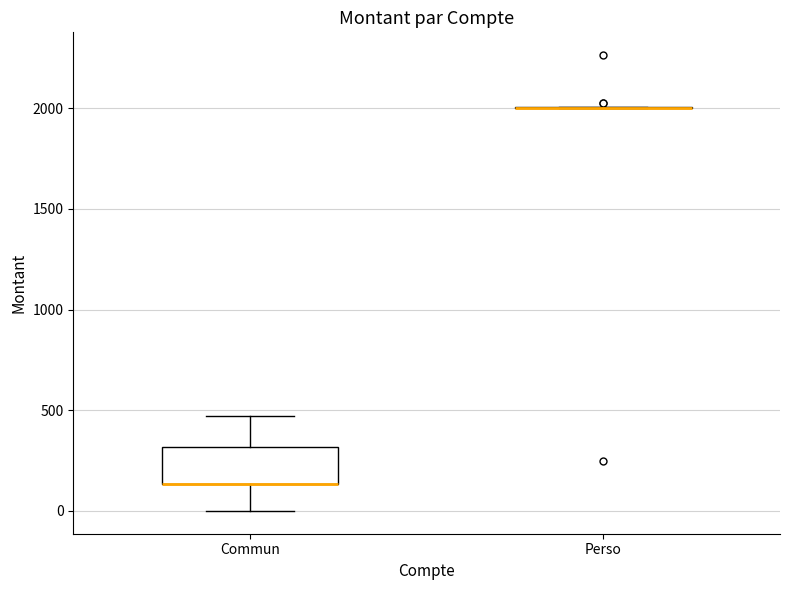

Reading left to right, read every box against the y-axis: the position of its median line, the range the box covers, and the ends of its whiskers. The values are not printed on the chart, so give them approximately, as read against the axis.

Commun: median 150 (drawn on the box's lower edge), box 150 to 300, whiskers 0 to 450
Perso: box collapsed to a line at 2000, whiskers 2000 to 2000